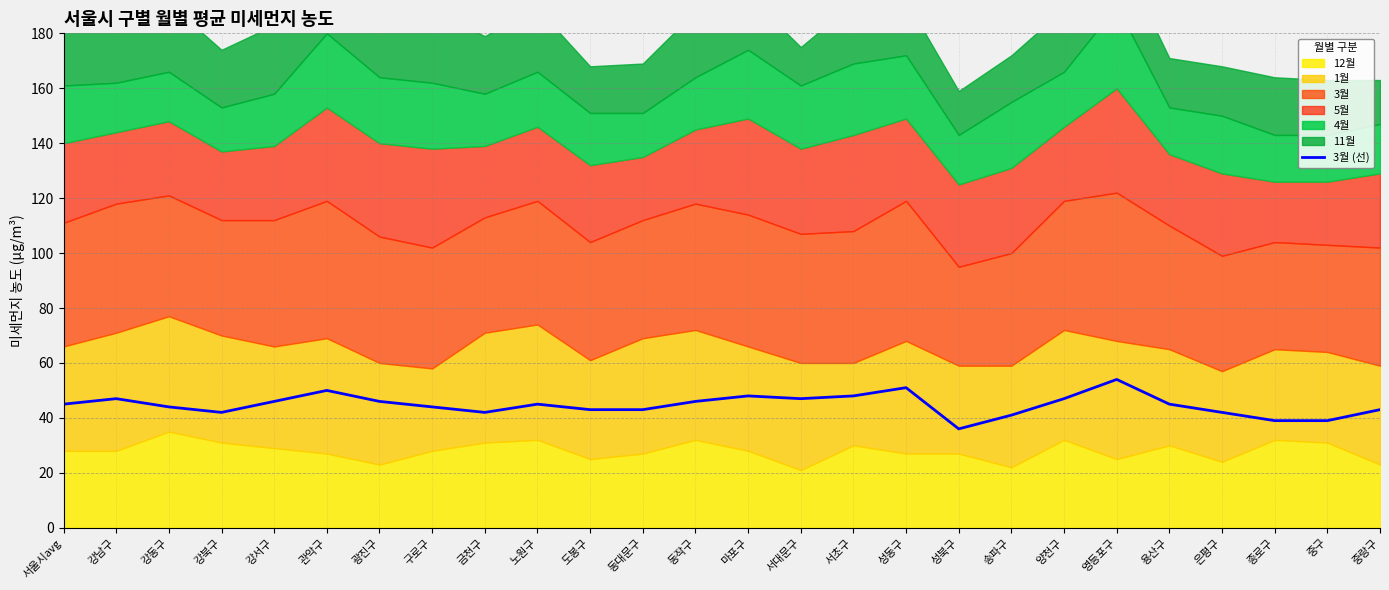

How many data points does each series have?

26